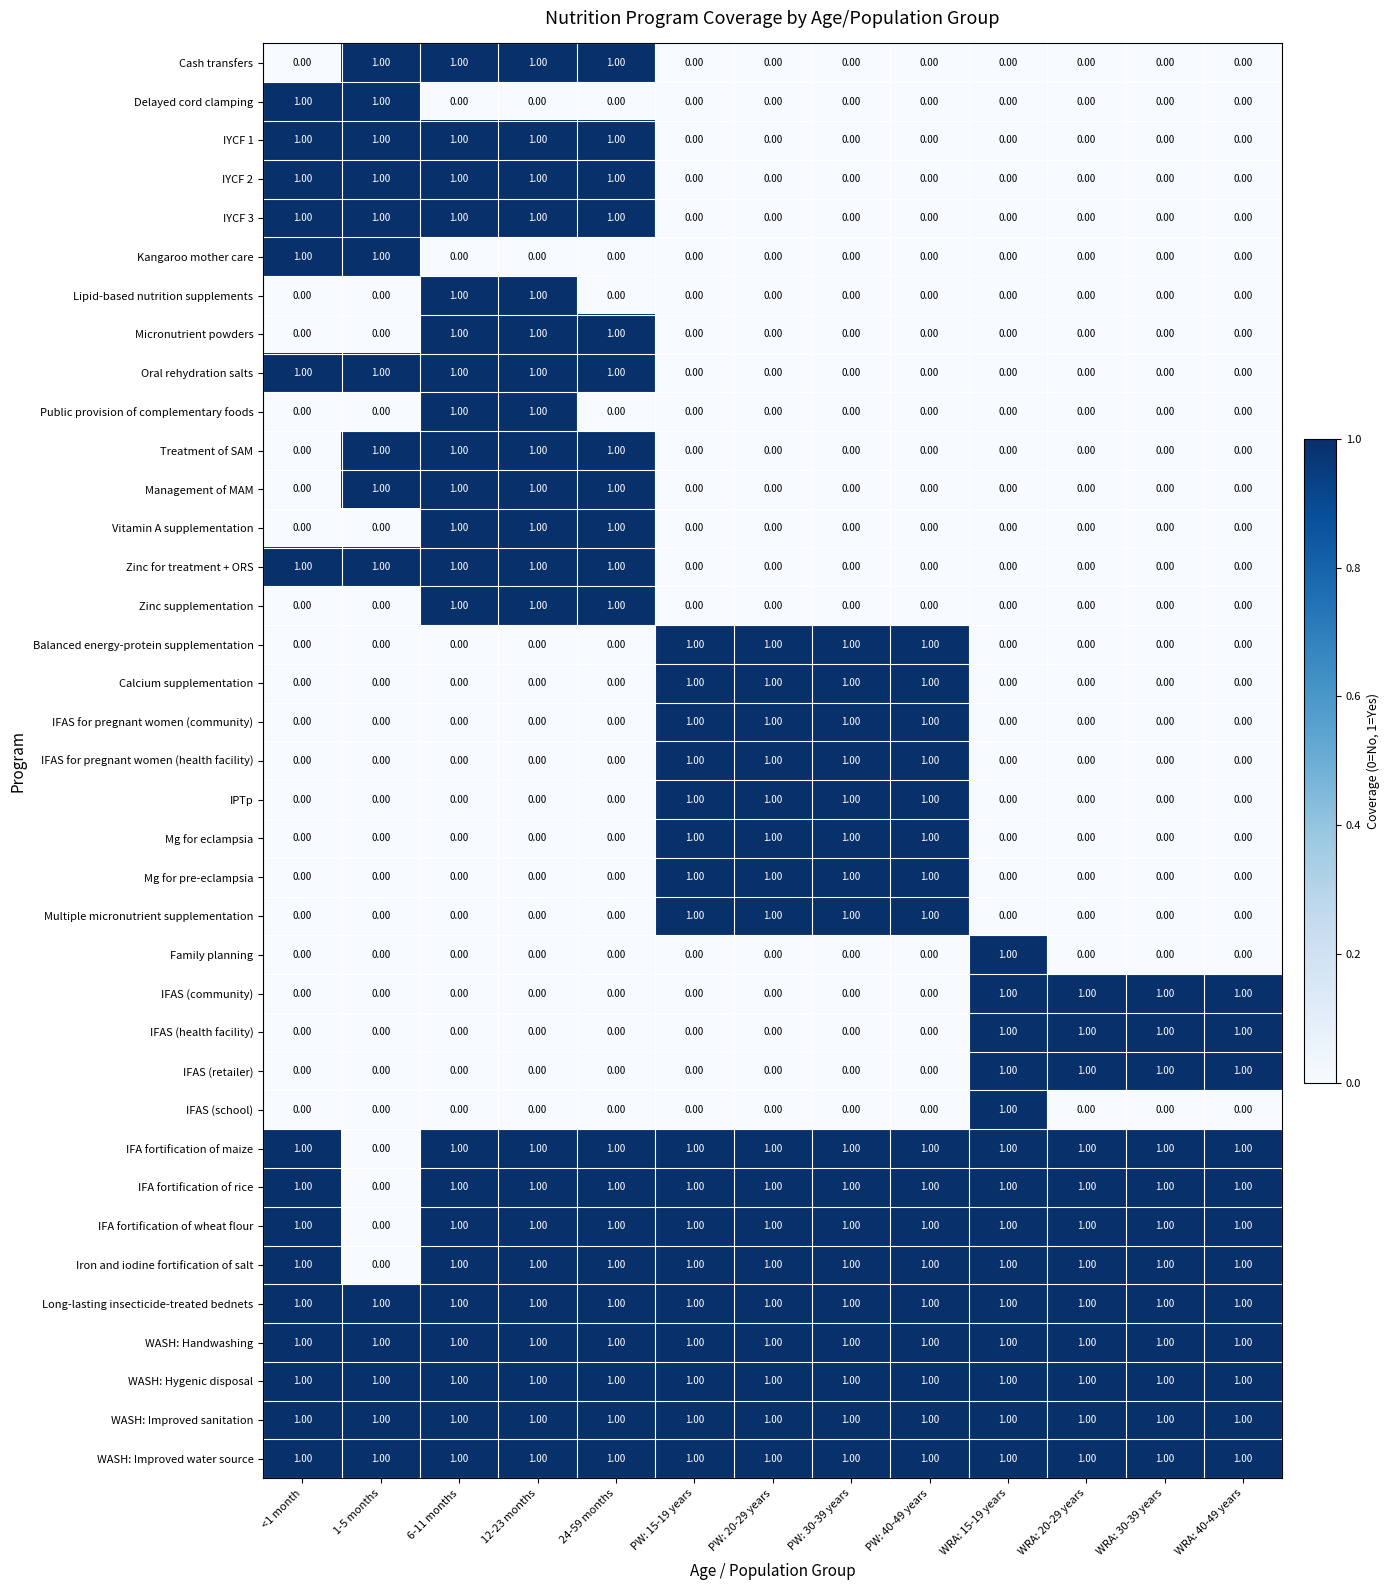

What is the total value across all series at PW: 15-19 years?

17